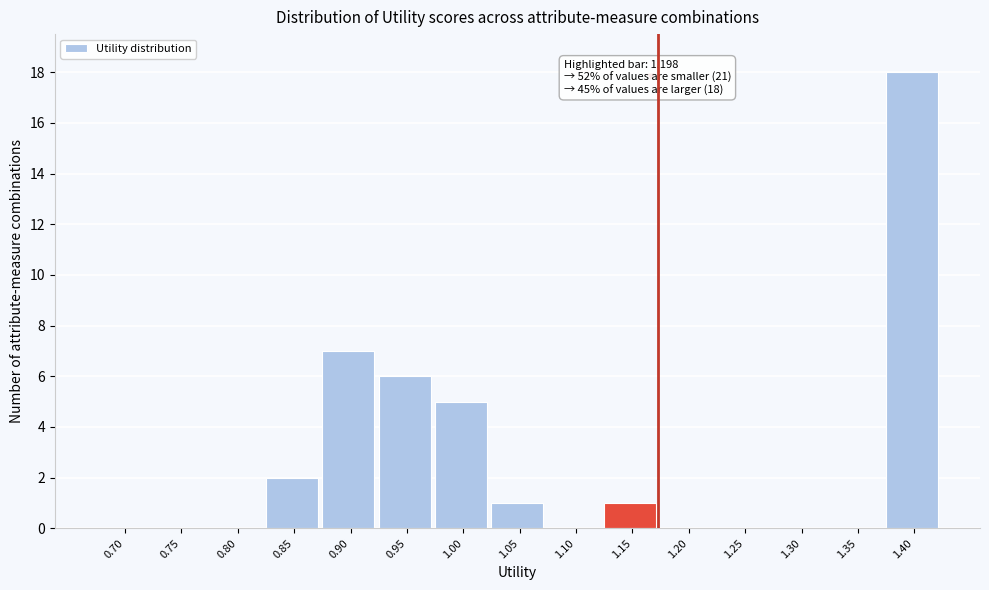

Reading right to left, extract all data points from this chart.

1.40=18	1.35=0	1.30=0	1.25=0	1.20=0	1.15=1	1.10=0	1.05=1	1.00=5	0.95=6	0.90=7	0.85=2	0.80=0	0.75=0	0.70=0